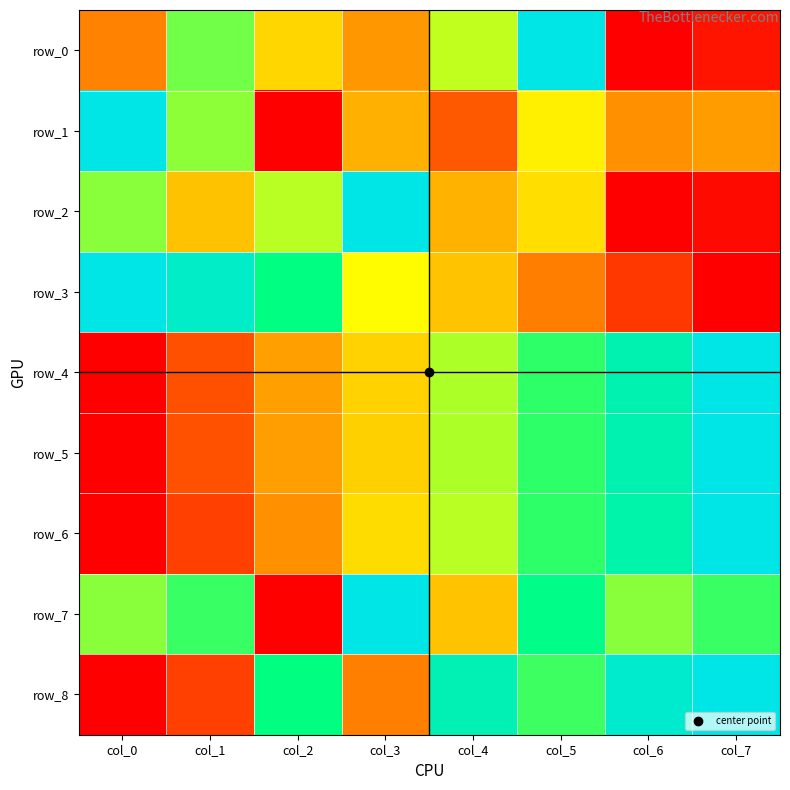

At which label is row_8 closest to 0?

col_0